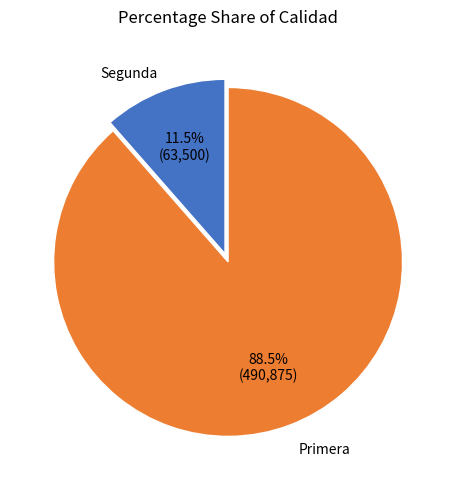

Which category has the smallest portion of the pie?

Segunda